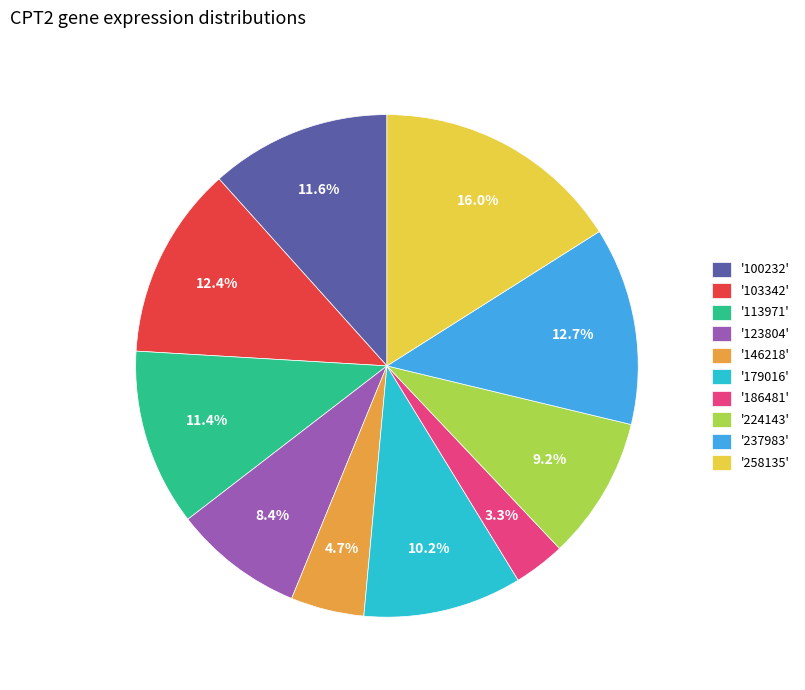

Is there any slice that represents more than half of the pie?

No